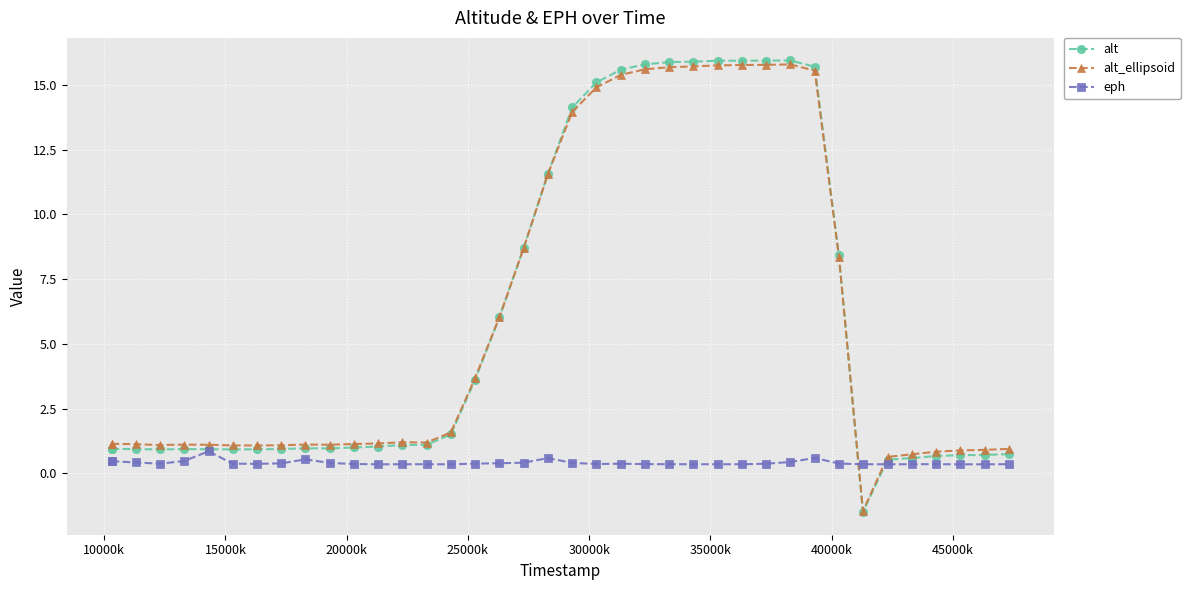

What are all the series names shown in the legend?

alt, alt_ellipsoid, eph